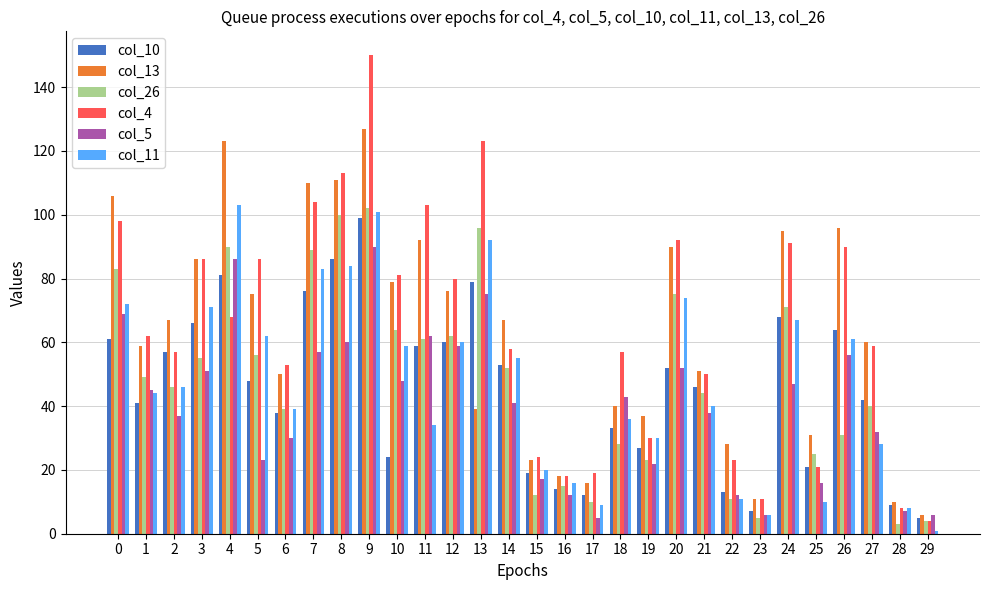

Does the chart contain stacked bars?

No